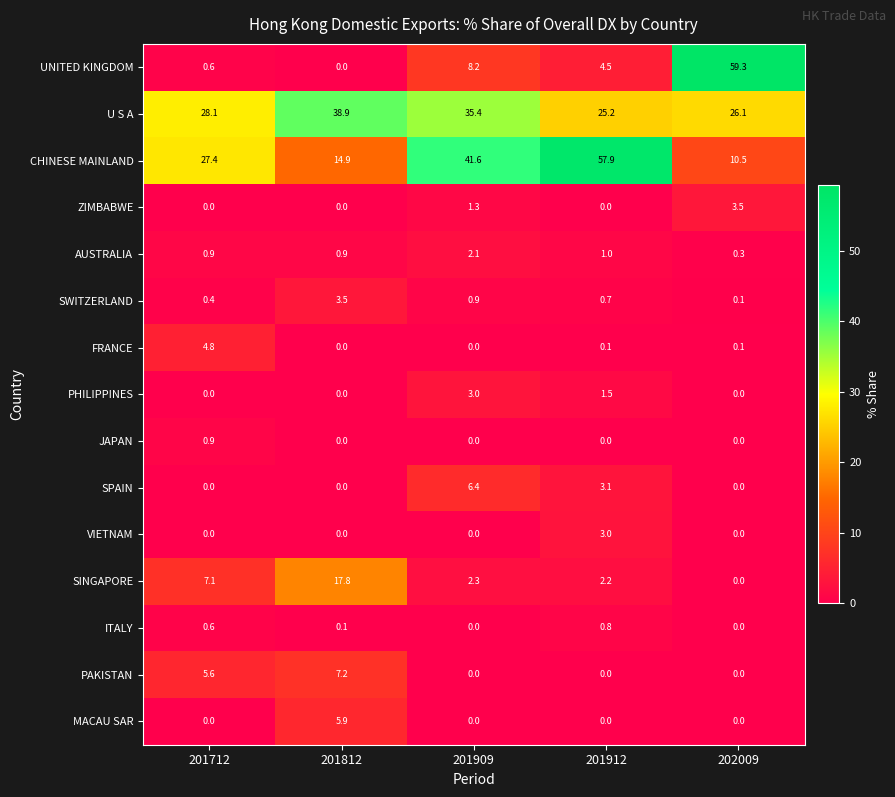

Rank the categories by SWITZERLAND value from lowest to highest.

202009, 201712, 201912, 201909, 201812